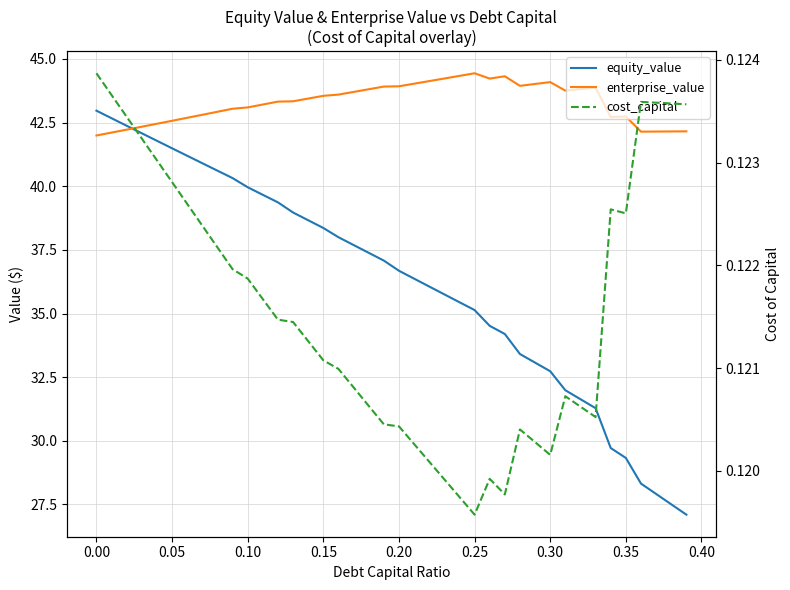

True or false: cost_capital and equity_value cross at least once.

False